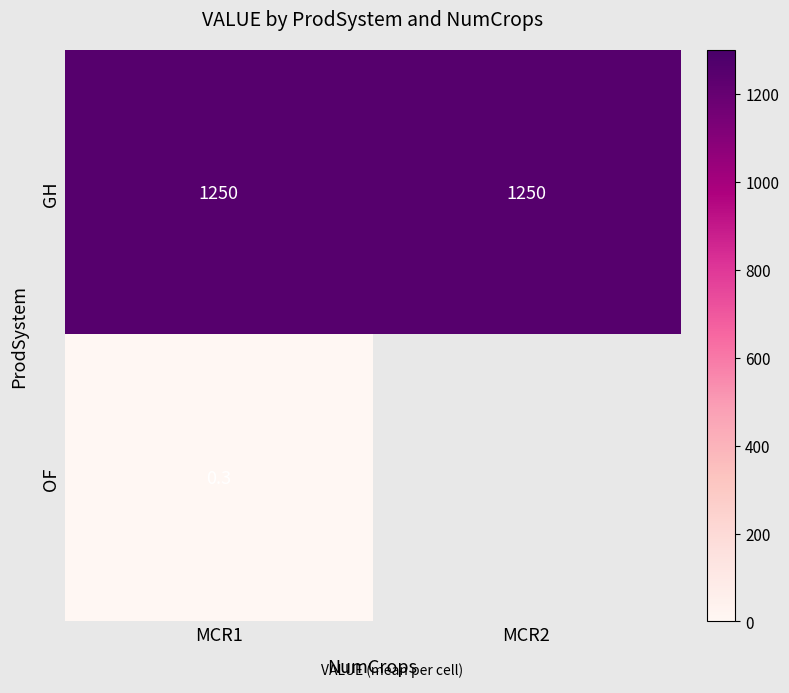

Rank the categories by OF value from lowest to highest.

MCR1, MCR2